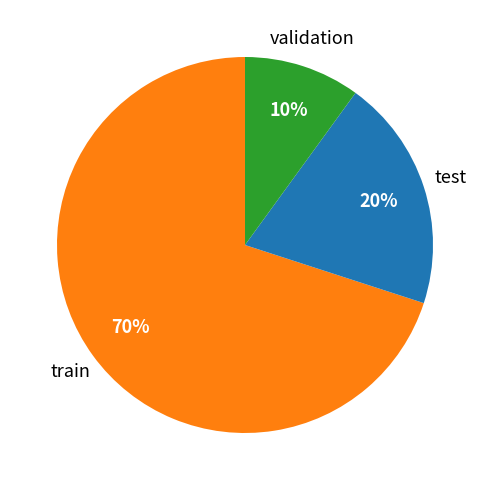

To the nearest percent, what is the average slice percentage?

33%